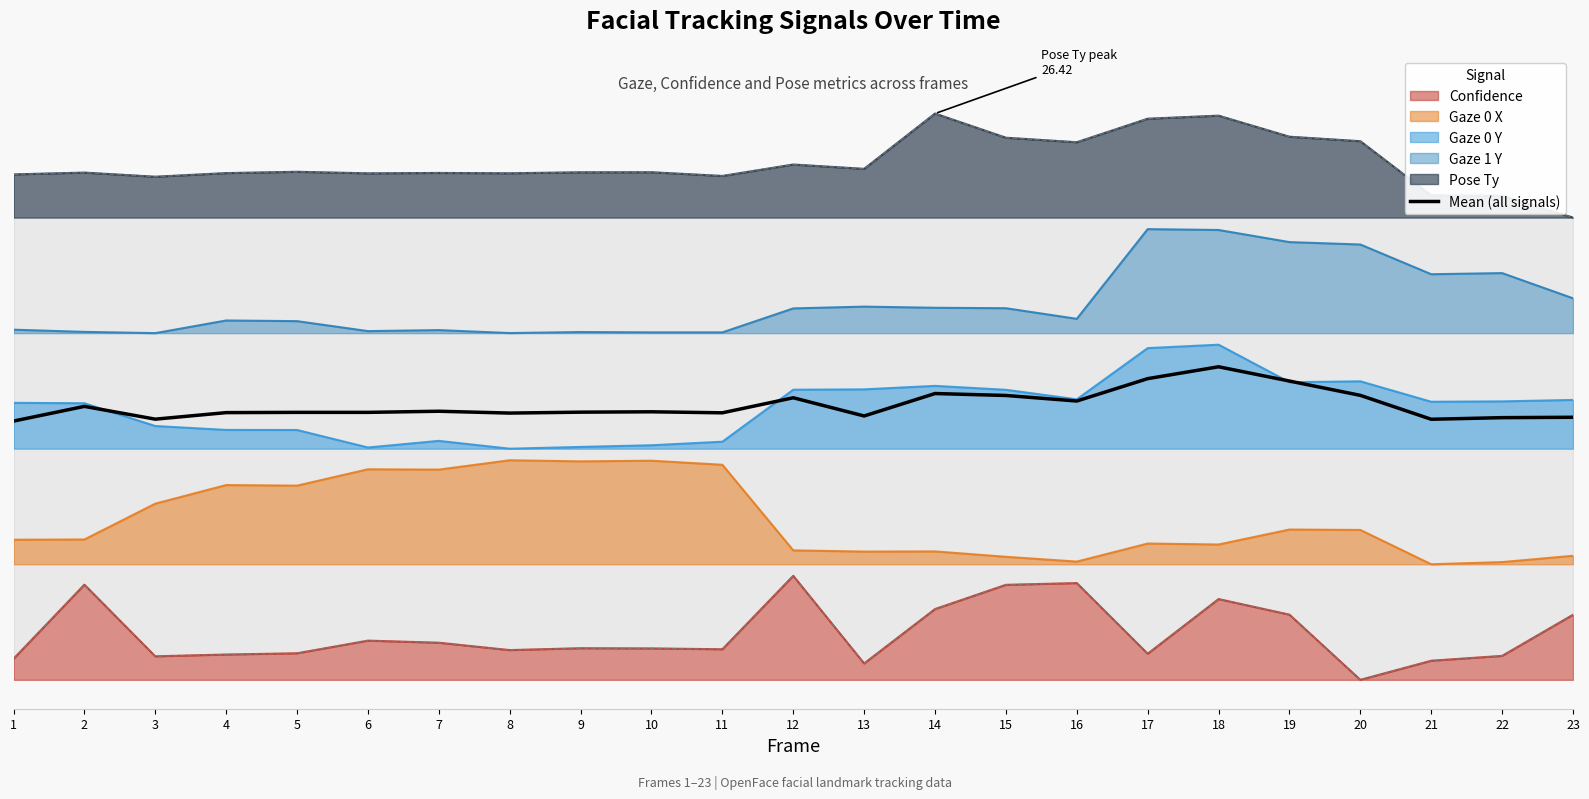

What is the value of the 18th point from the left?

0.5